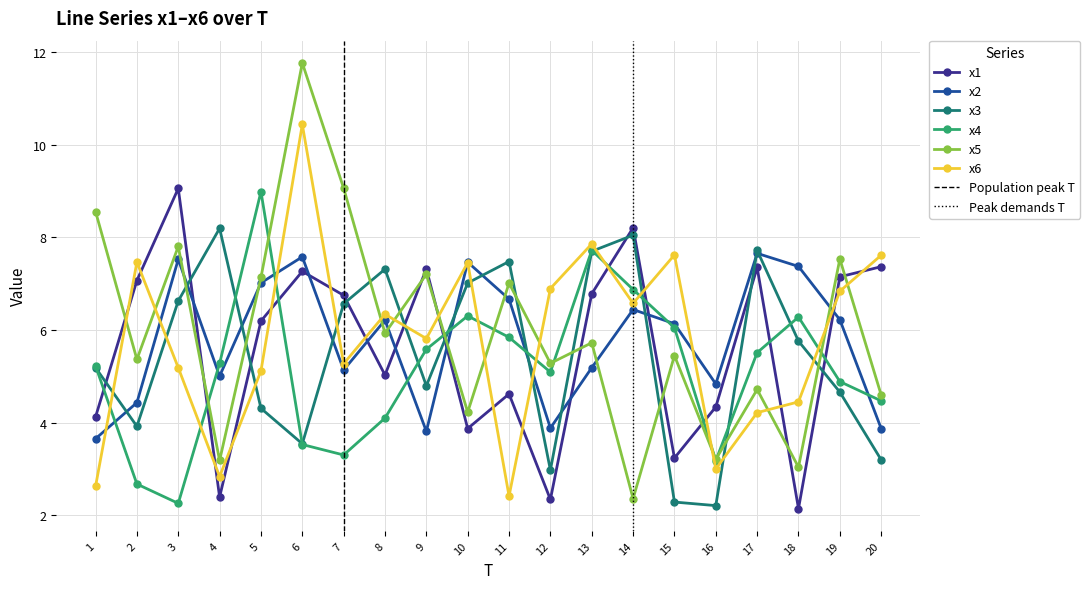

Rank the series at 9 from lowest to highest value.

x2, x3, x4, x6, x5, x1